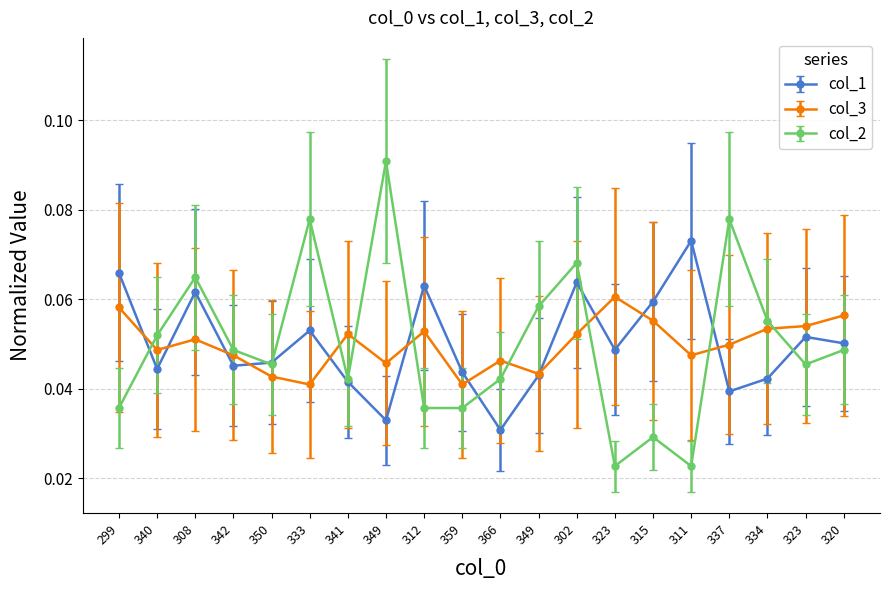

How many lines are shown in the chart?

3